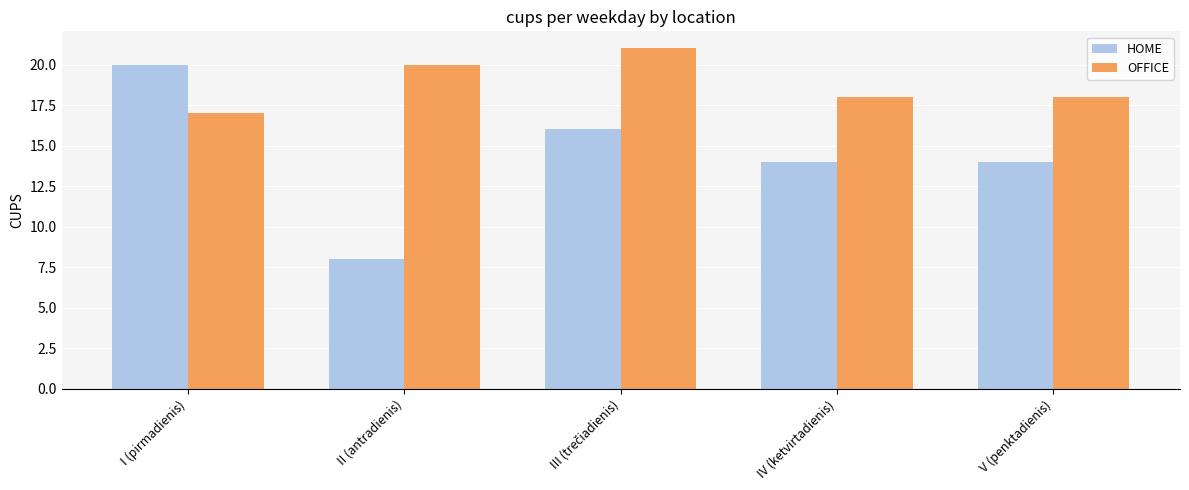

What is the sum of all HOME values?

72